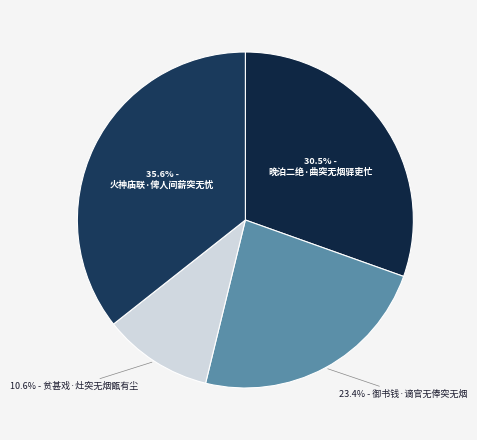

How many segments does this pie chart have?

4